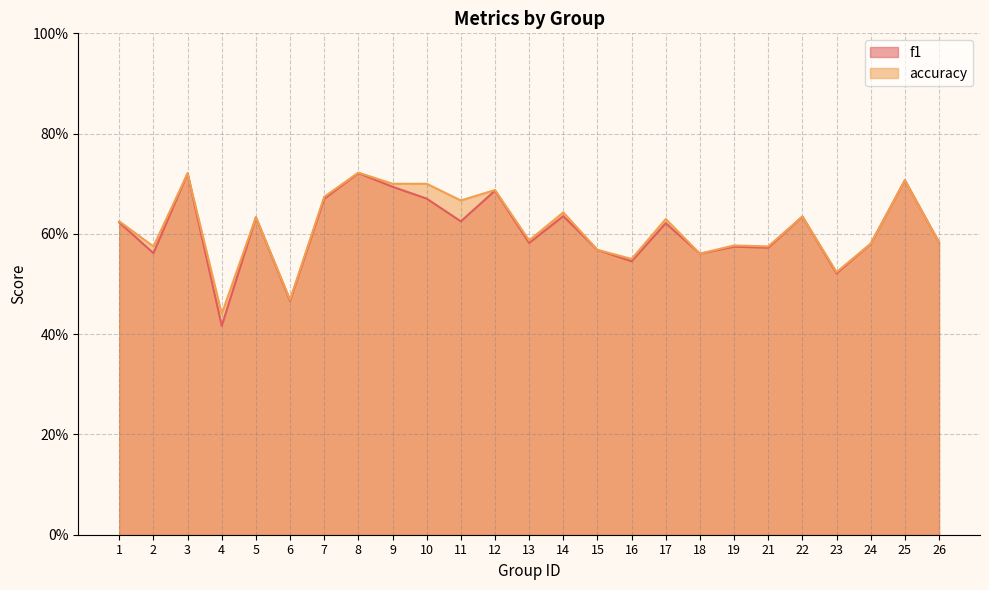

Which series changed the most between 2 and 23?

accuracy